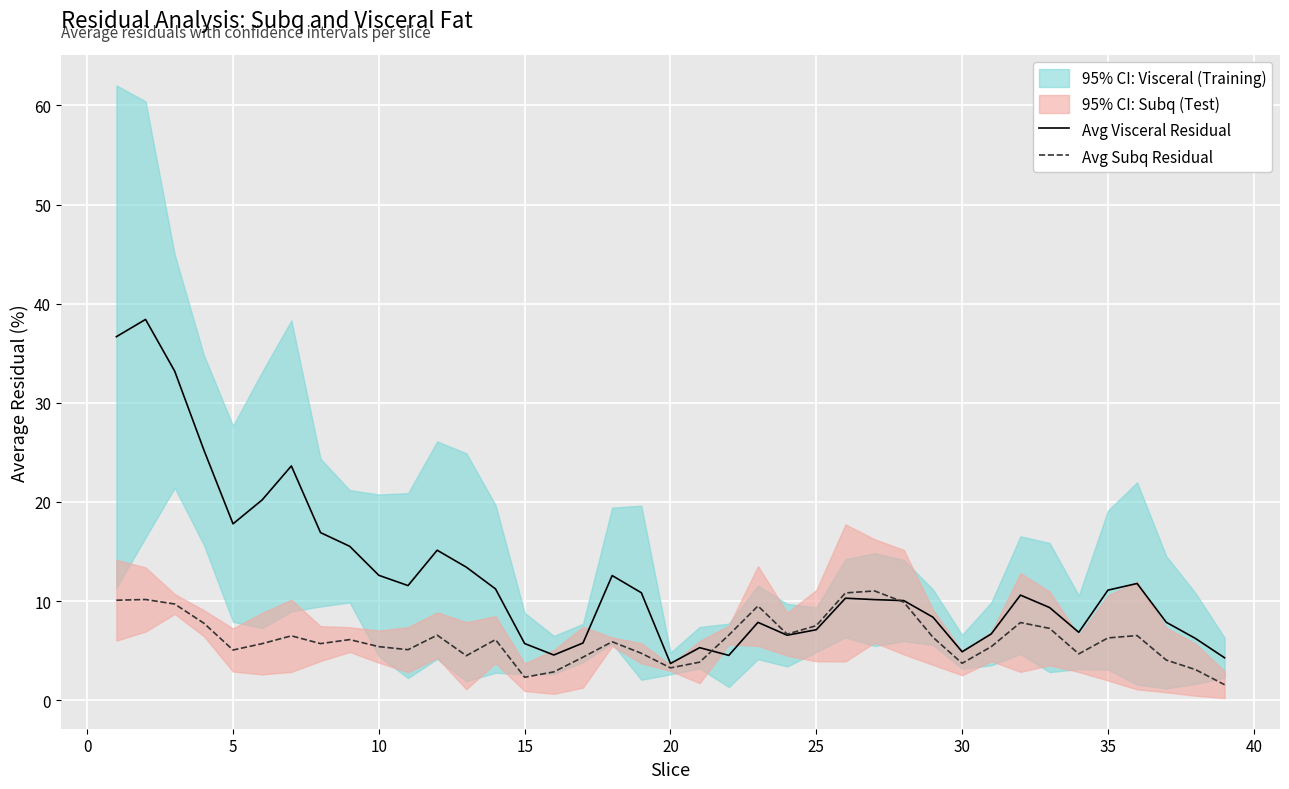

In Avg Subq Residual, how many points are higher than both neighbors (excluding endpoints)?

10